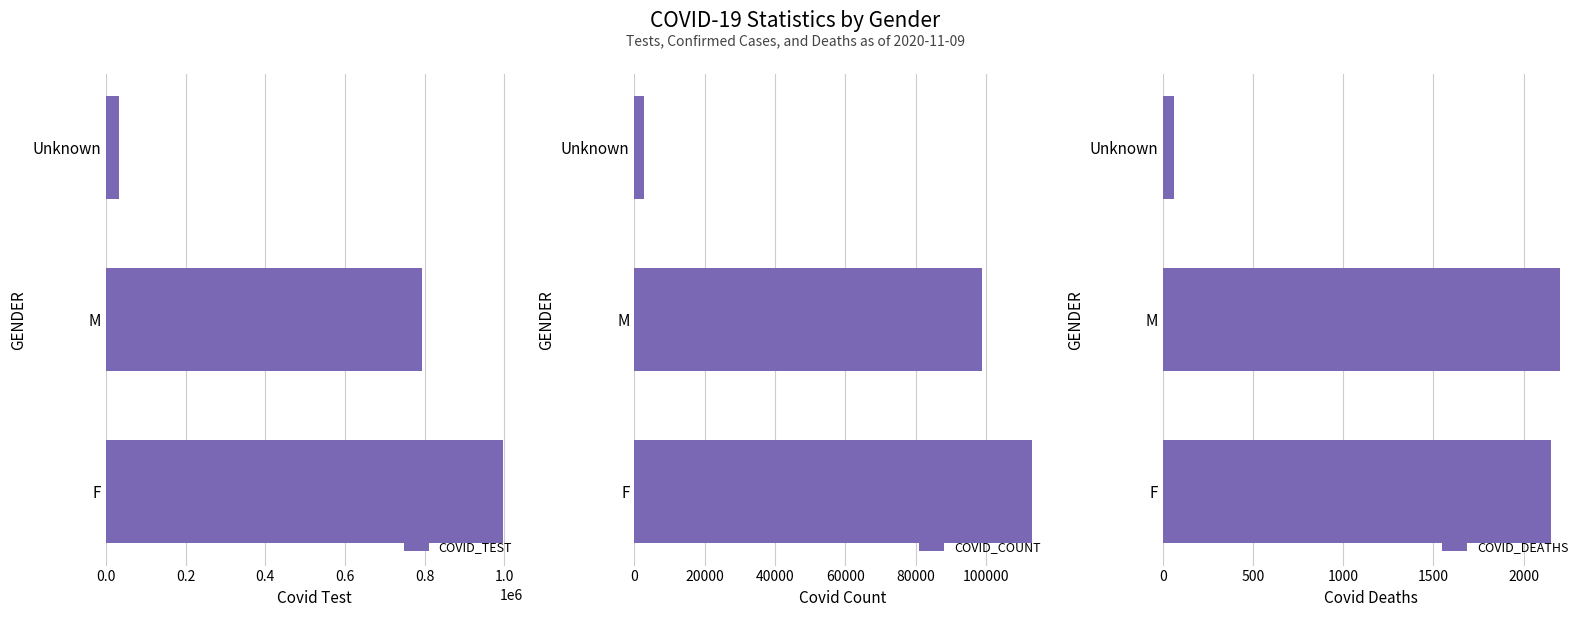

Which series has the largest range (max minus min)?

COVID_TEST